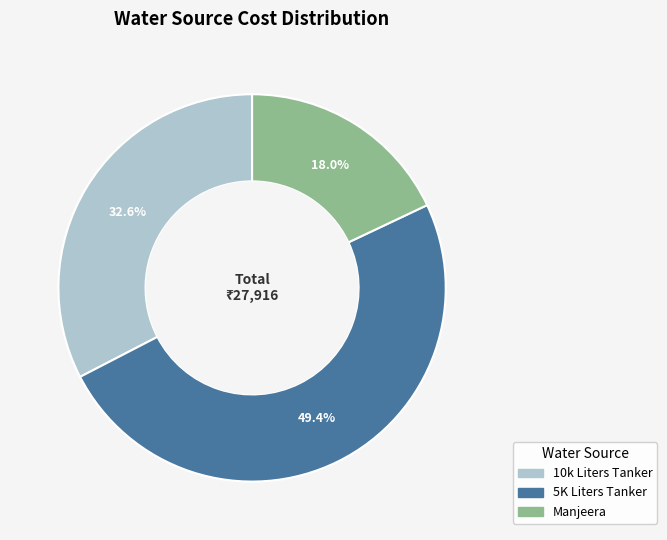

To the nearest percent, what portion does Manjeera represent?

18%